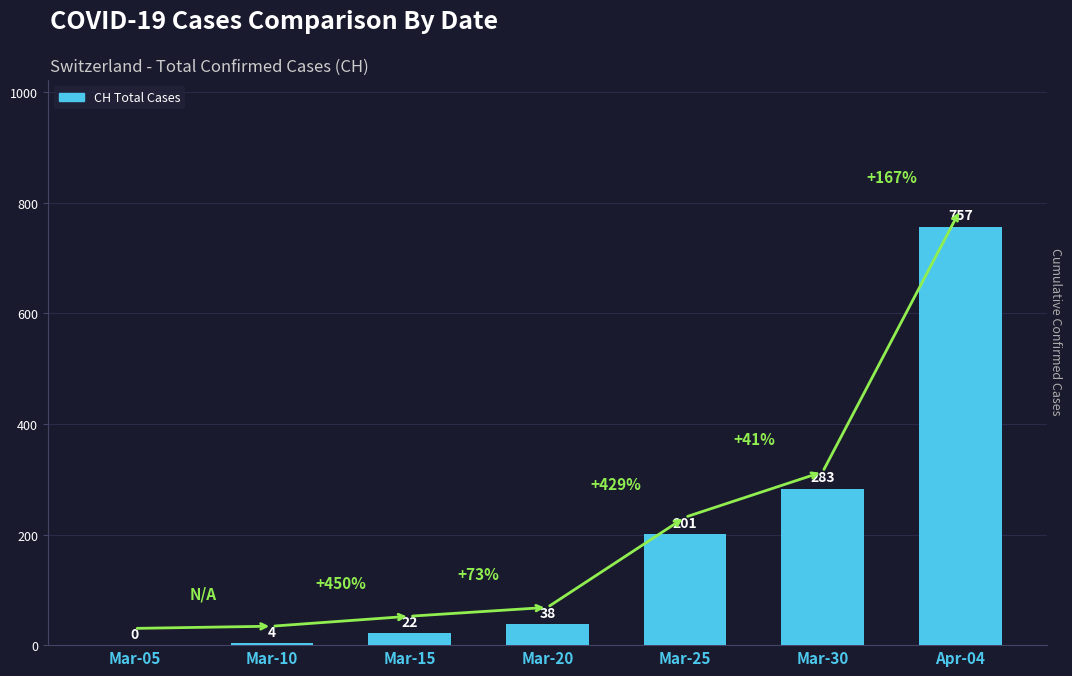

Which has a higher value, Mar-10 or Mar-30?

Mar-30